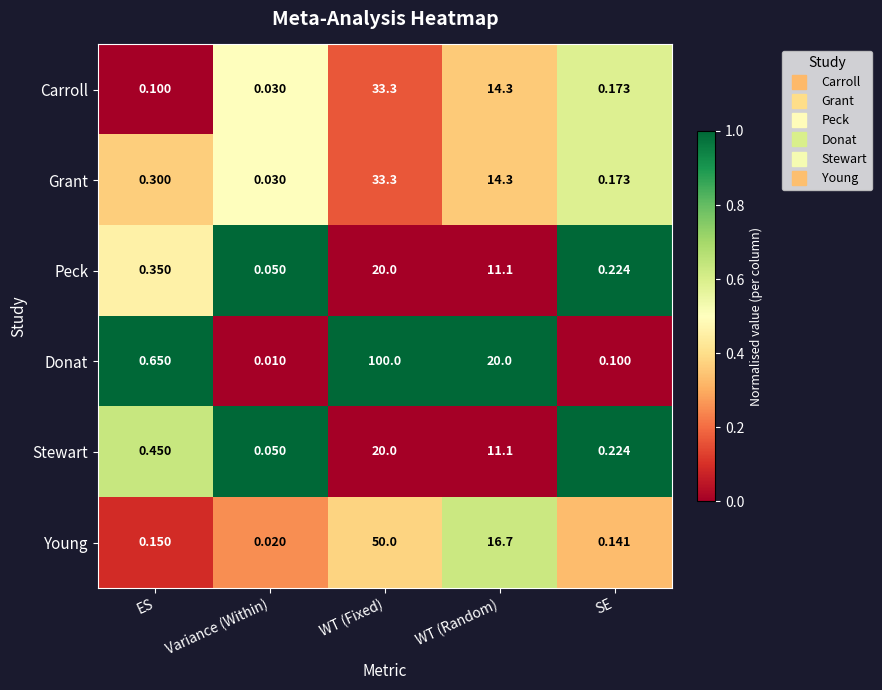

Which category has the highest value across all series?

WT (Fixed)